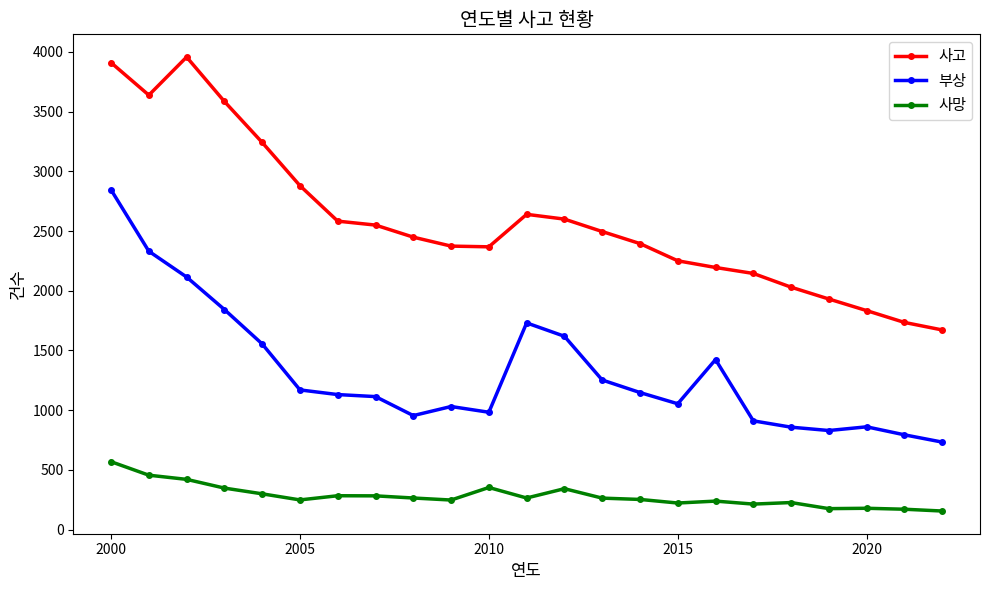

True or false: 사망 and 부상 cross at least once.

False